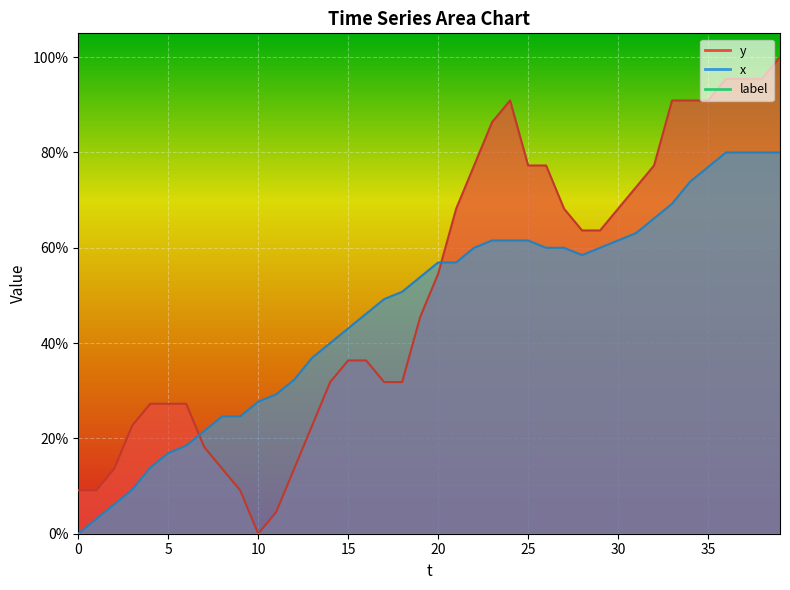

In x, how many points are lower than both neighbors (excluding endpoints)?

1